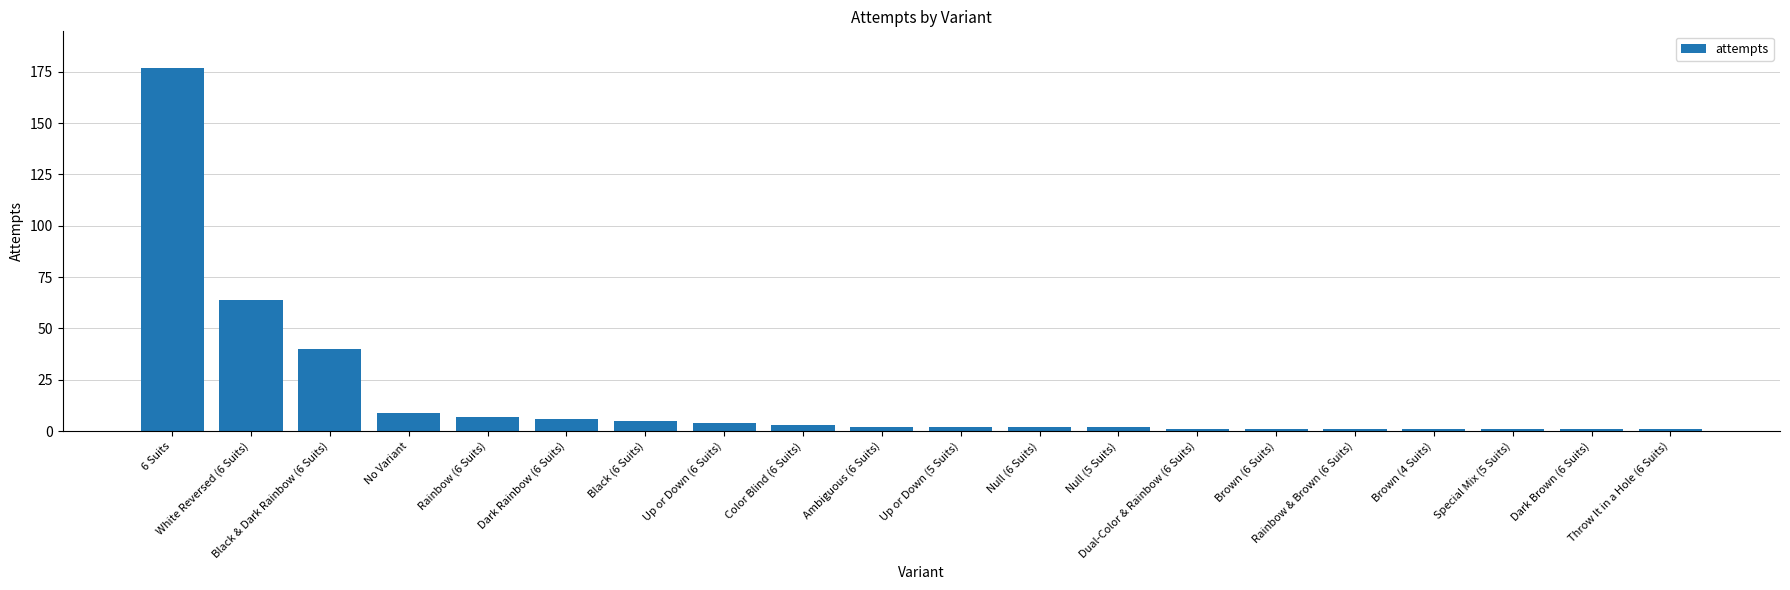

What is the difference between the maximum and minimum values?

176